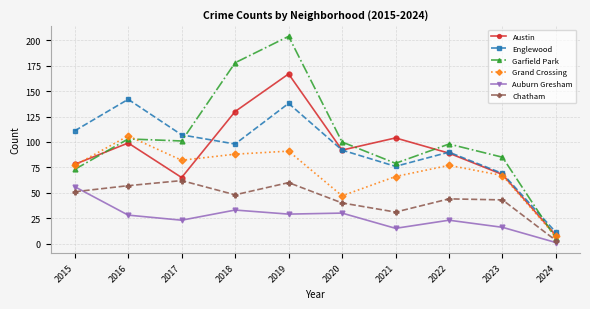

Which series ends up on top after the final intersection of Englewood and Garfield Park?

Englewood